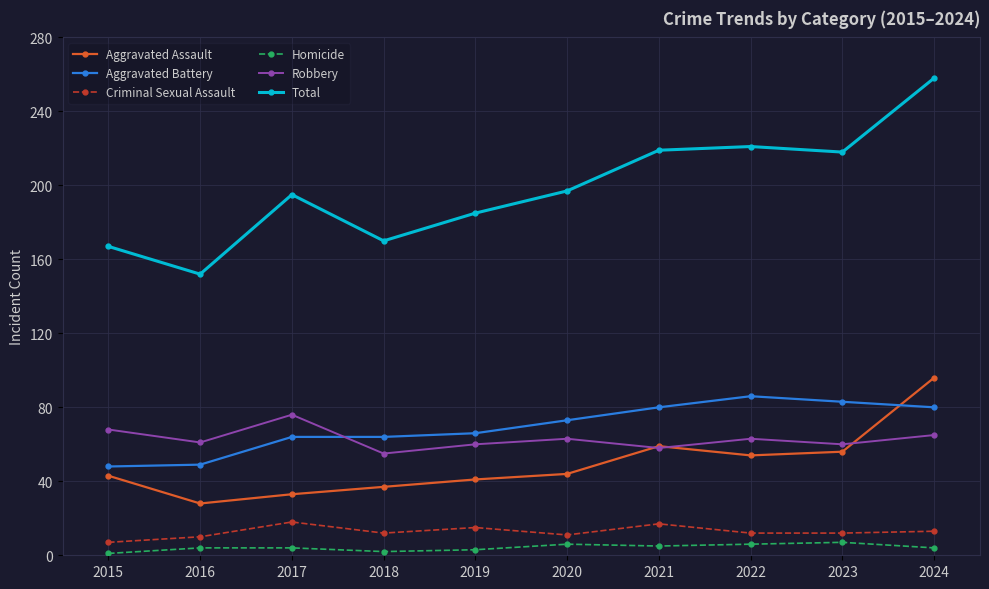

How many data points in Aggravated Assault are less than 44?

5